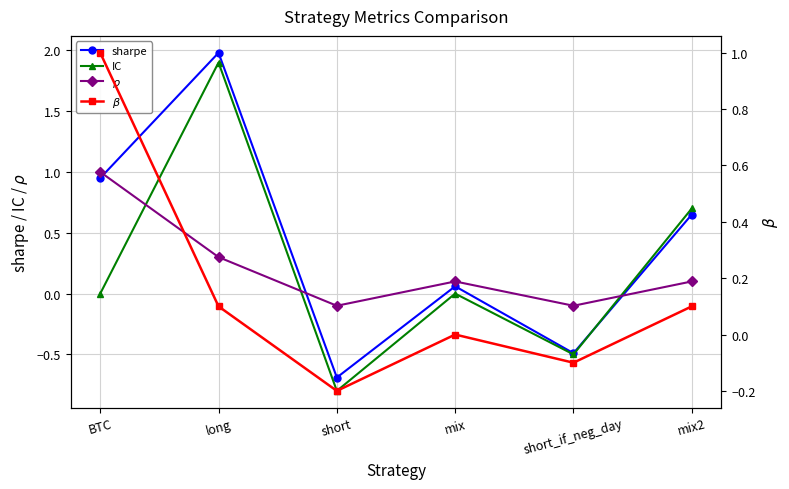

At which label does $\rho$ reach its peak?

BTC